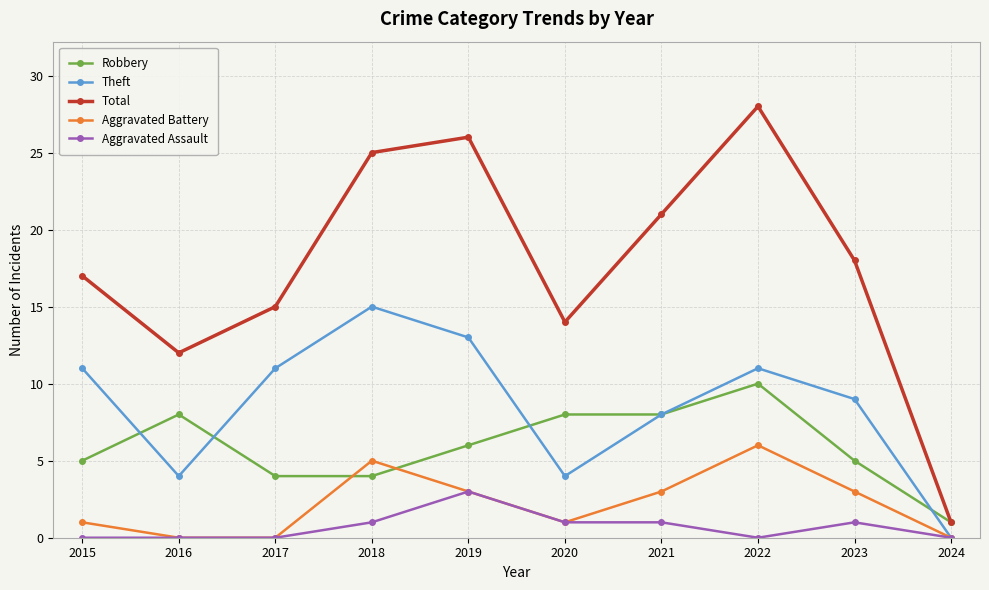

What is the maximum value for Aggravated Battery?

6